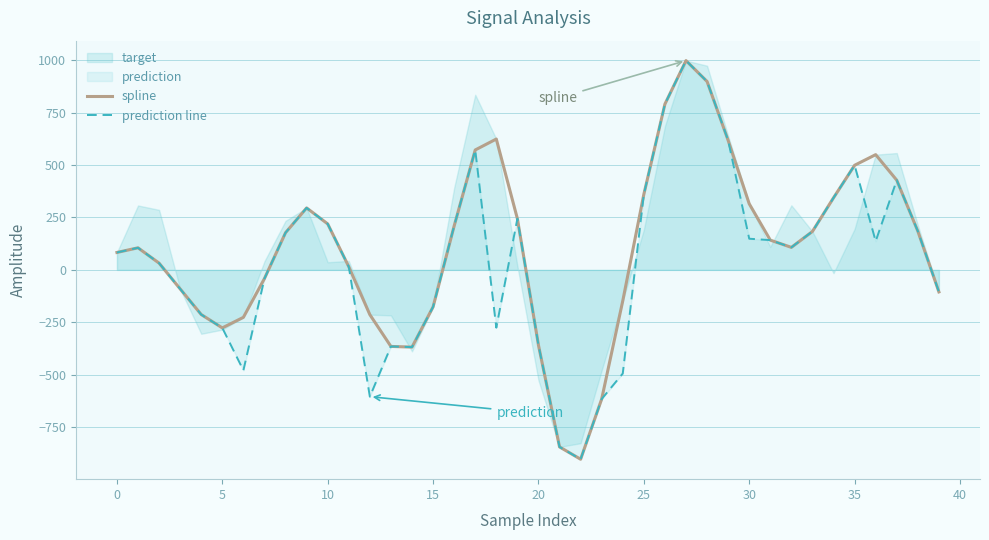

Does the chart display data point markers on the line(s)?

No